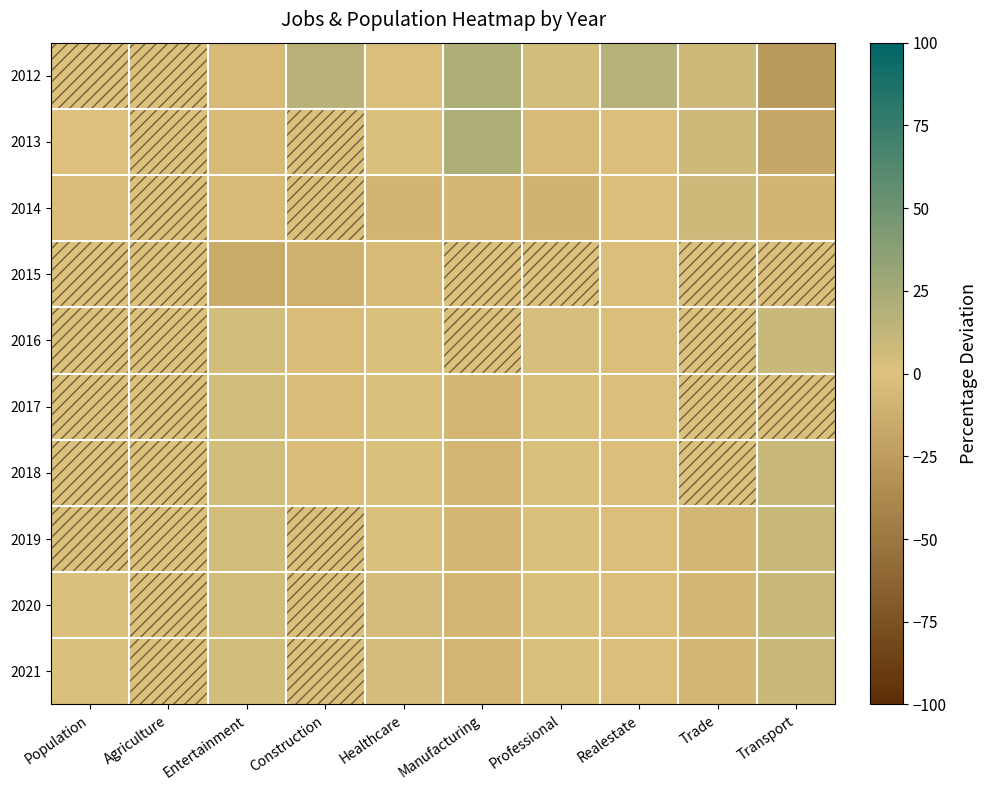

Count the number of categories in the chart.

10